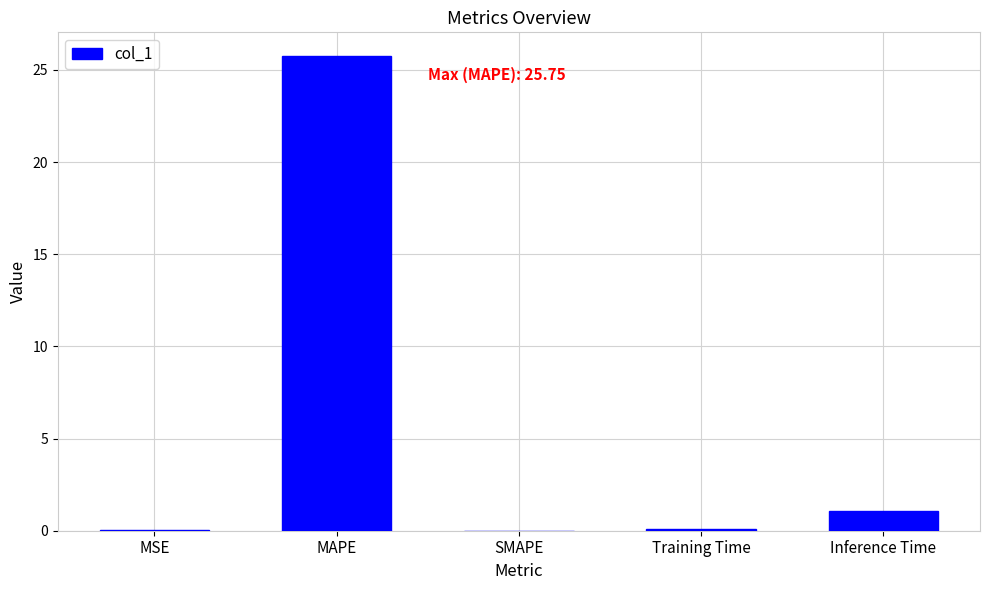

At which label is the value closest to 12?

Inference Time